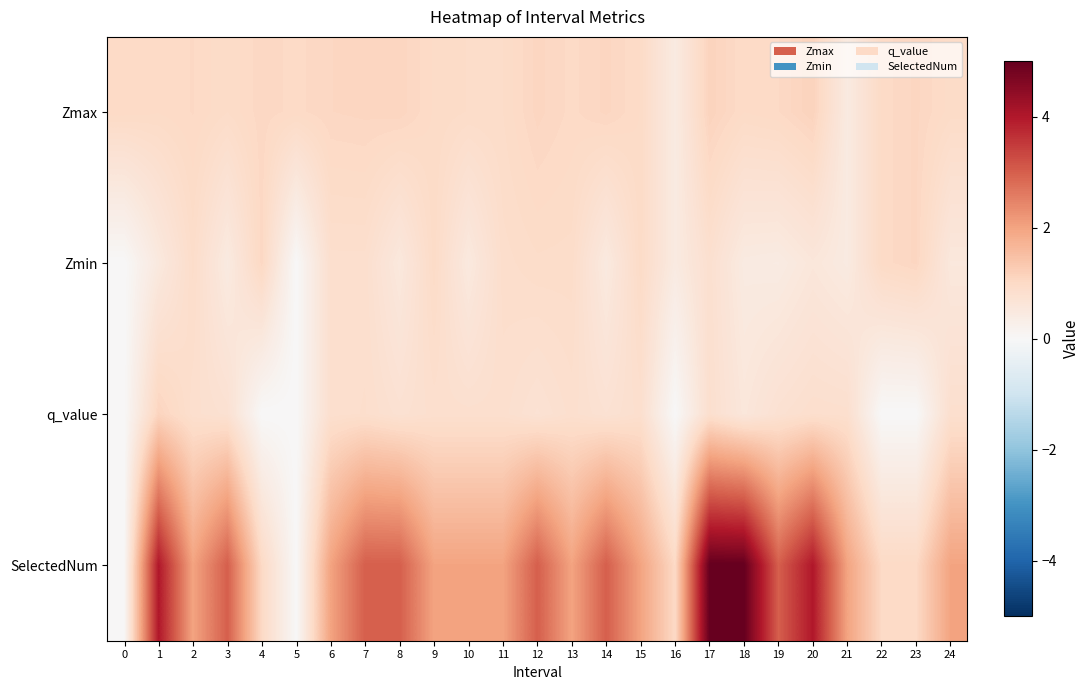

List the series in order of their peak value, highest first.

SelectedNum, Zmax, q_value, Zmin